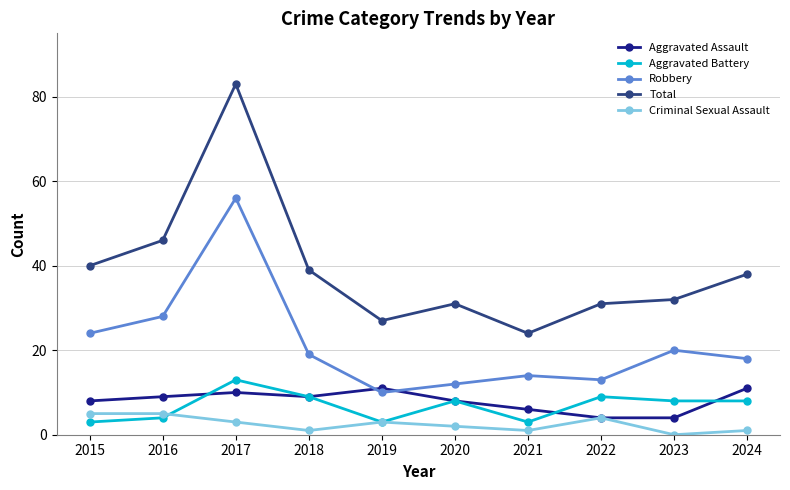

Is the value of Aggravated Assault at 2018 greater than the value of Total at 2023?

No